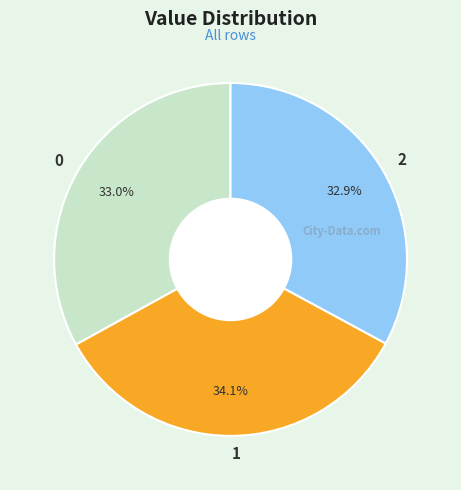

Is the sum of 2 and 0 greater than half?

Yes